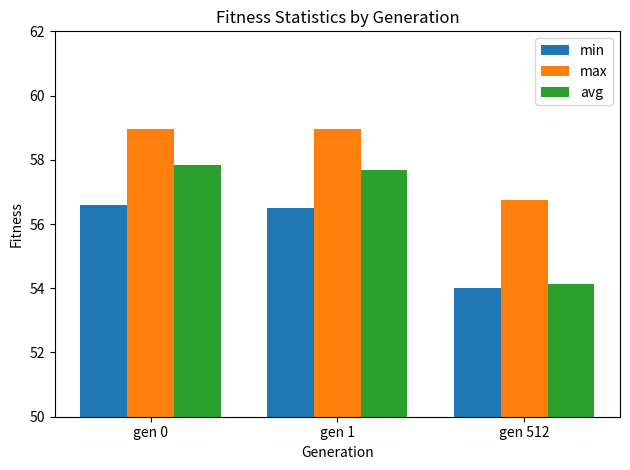

What is the difference between the second highest and minimum values in the avg series?

3.5